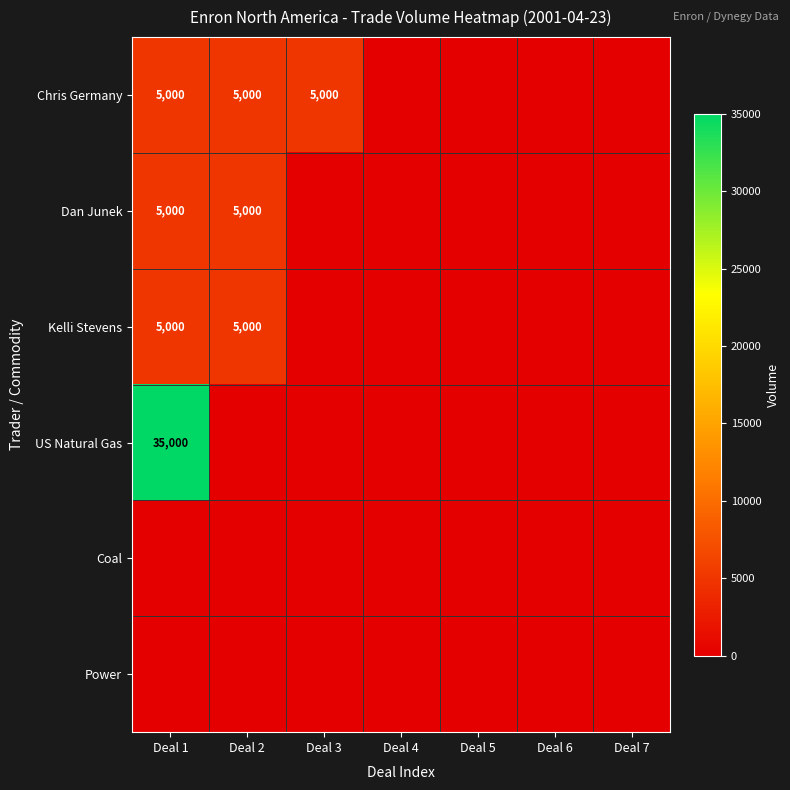

What is the sum of the Kelli Stevens values at Deal 2 and Deal 1?

10000